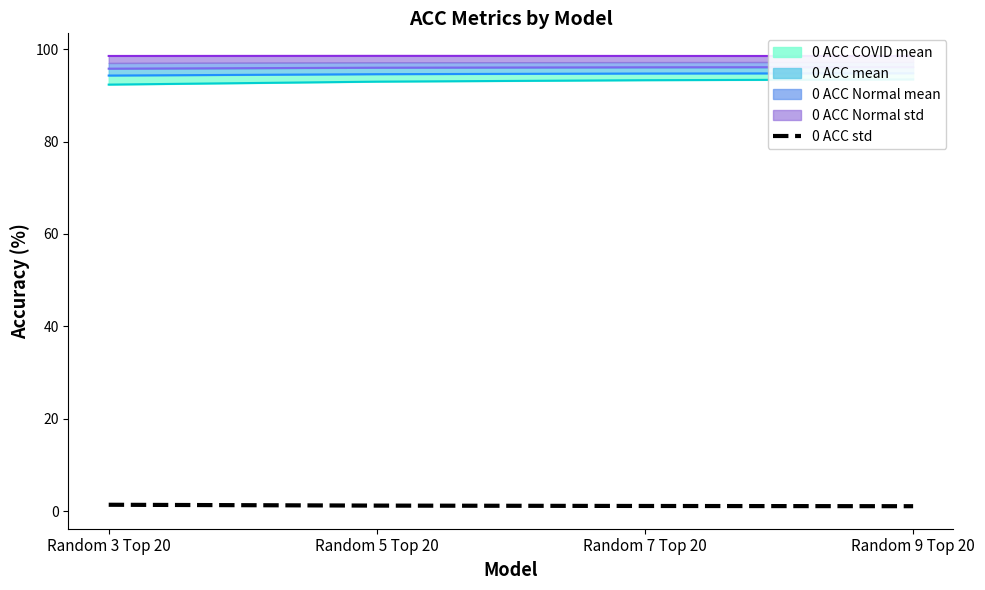

Is it true that the value at Random 3 Top 20 is 0.5?

False